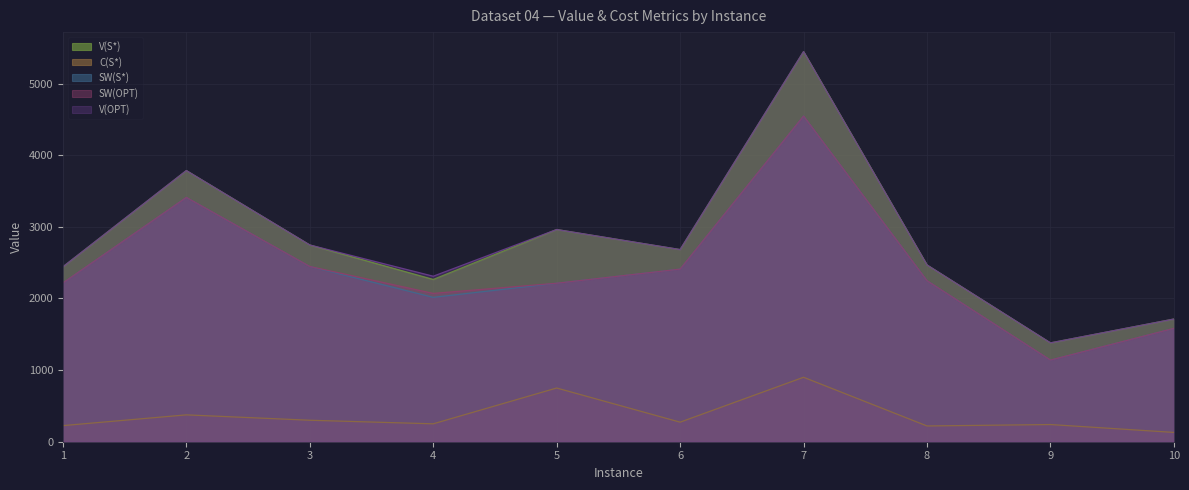

What is the sum of the SW(S*) values at 5 and 6?

4623